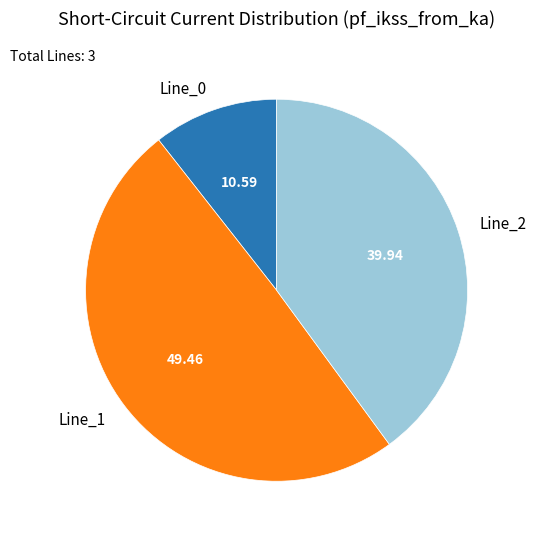

What is the ratio of the value at Line_1 to the value at Line_2?

1.2